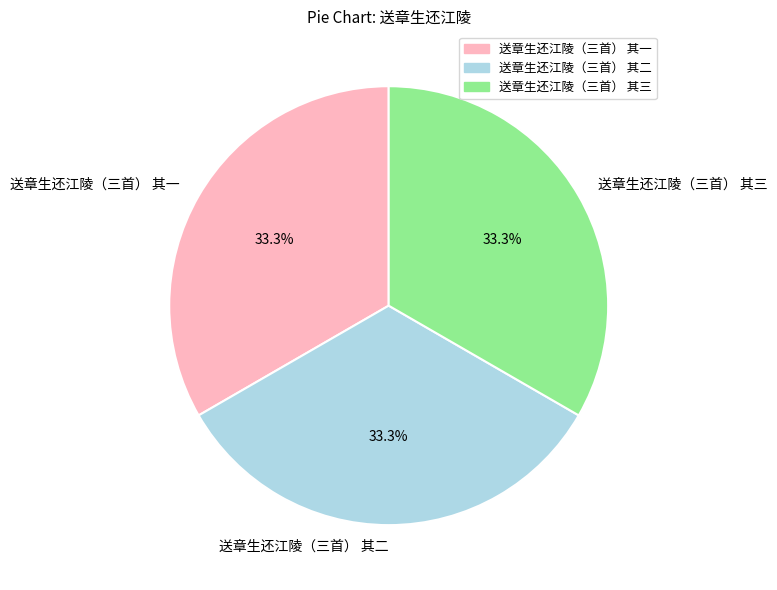

Does 送章生还江陵（三首） 其二 represent more than half of the total?

No